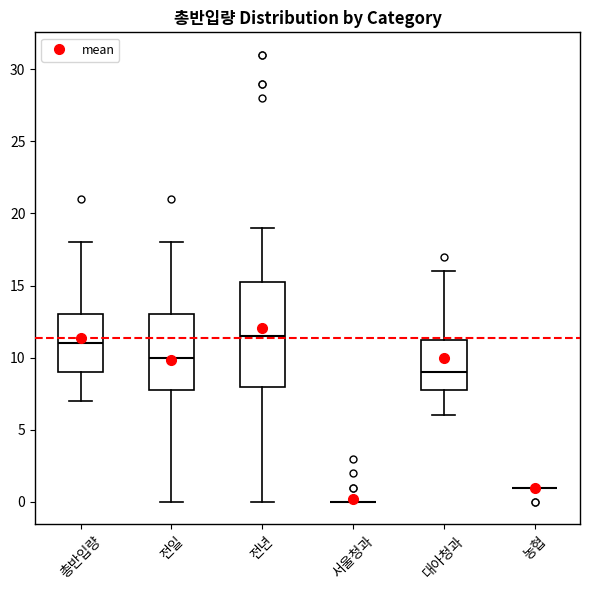

Which box is the tallest, from its lower edge to its upper edge?

전년